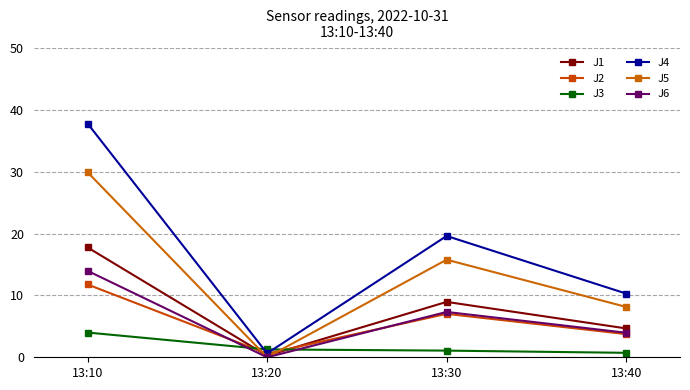

Where is the first local minimum for J2?

13:20